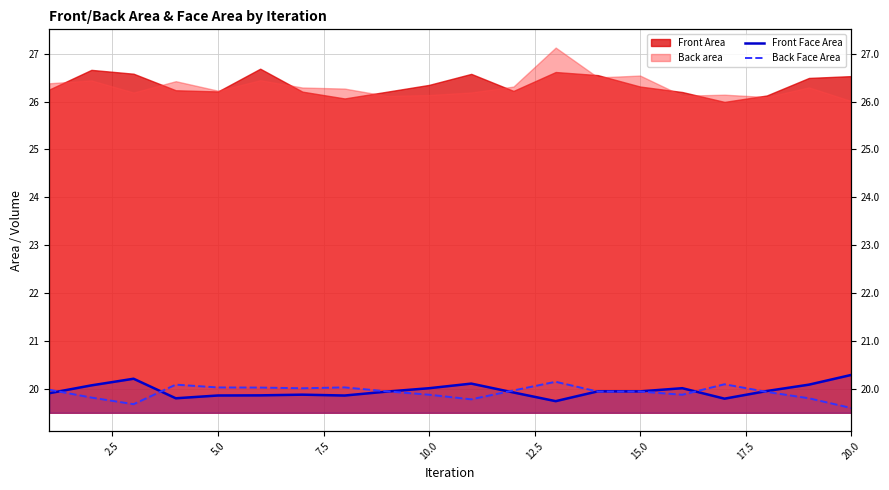

Where is Front Face Area nearest to the value 20?

10.0